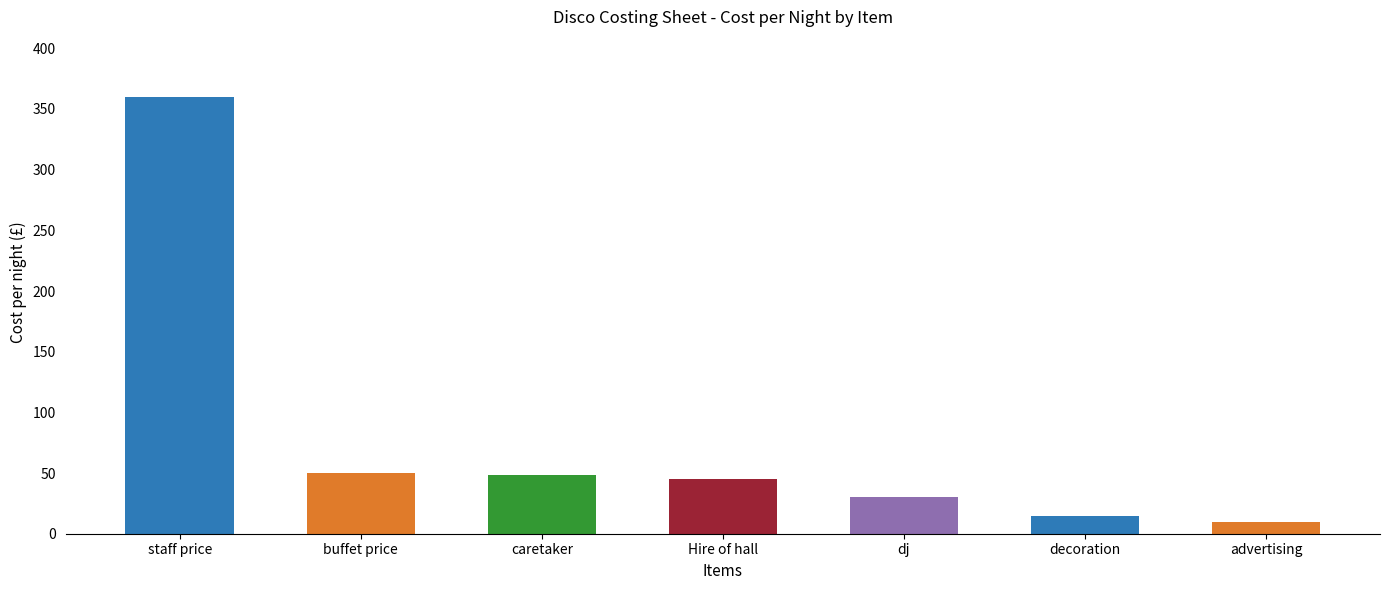

What is the average value?

80